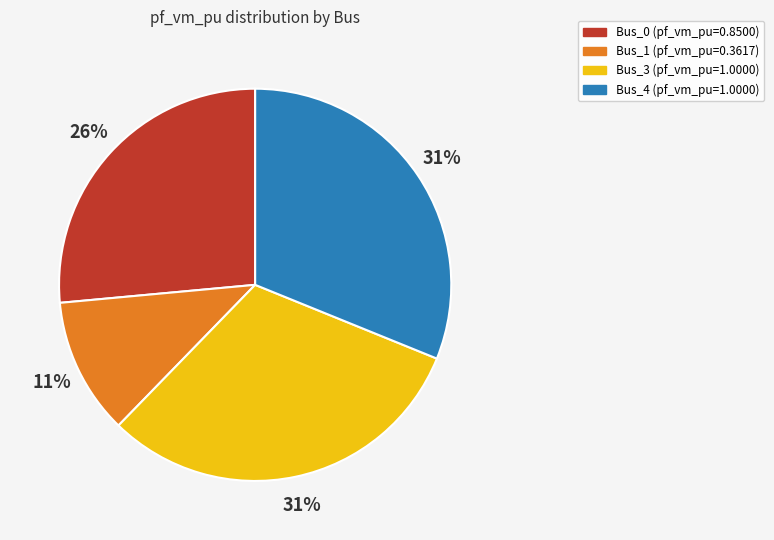

Which slice is the smallest?

Bus_1